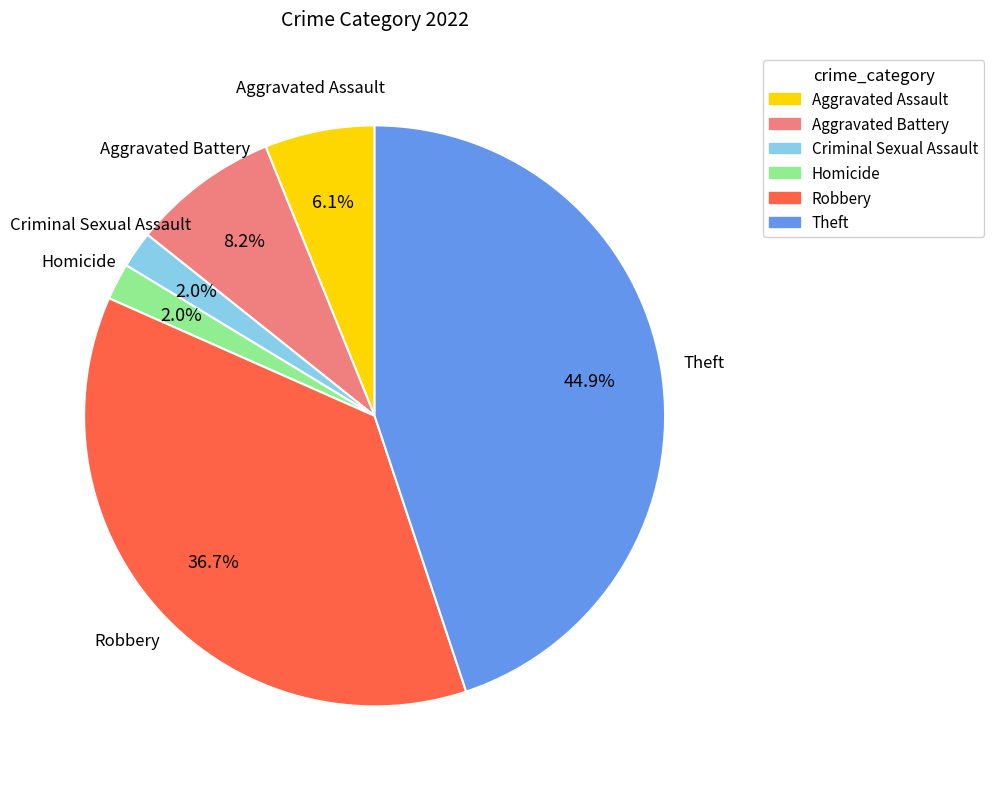

The Aggravated Assault slice represents 6% of the pie. True or false?

True